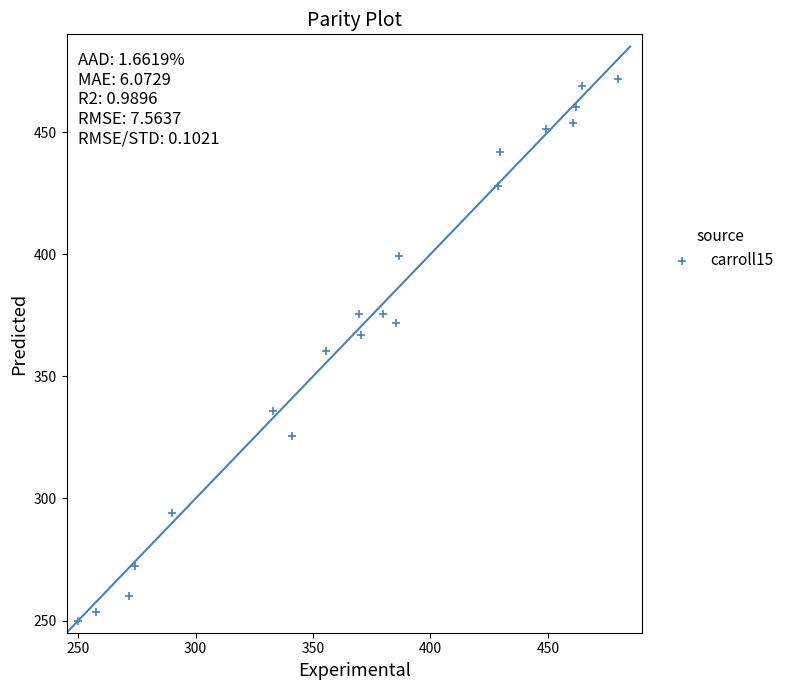

What is the range of X values (max minus min)?

230.0